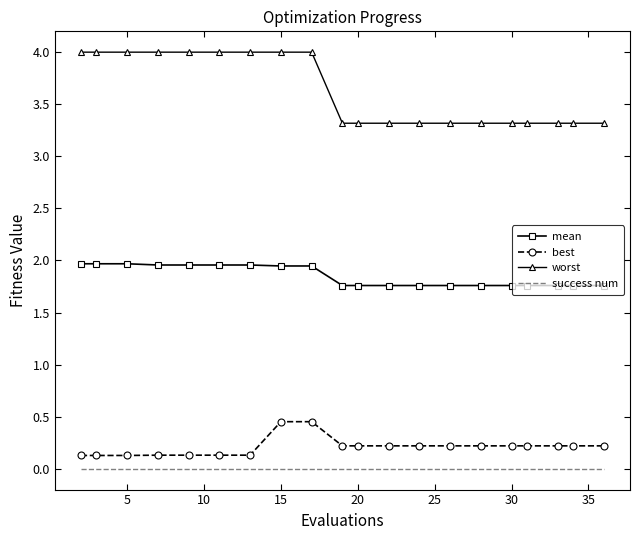

Which series has the widest spread of values?

worst